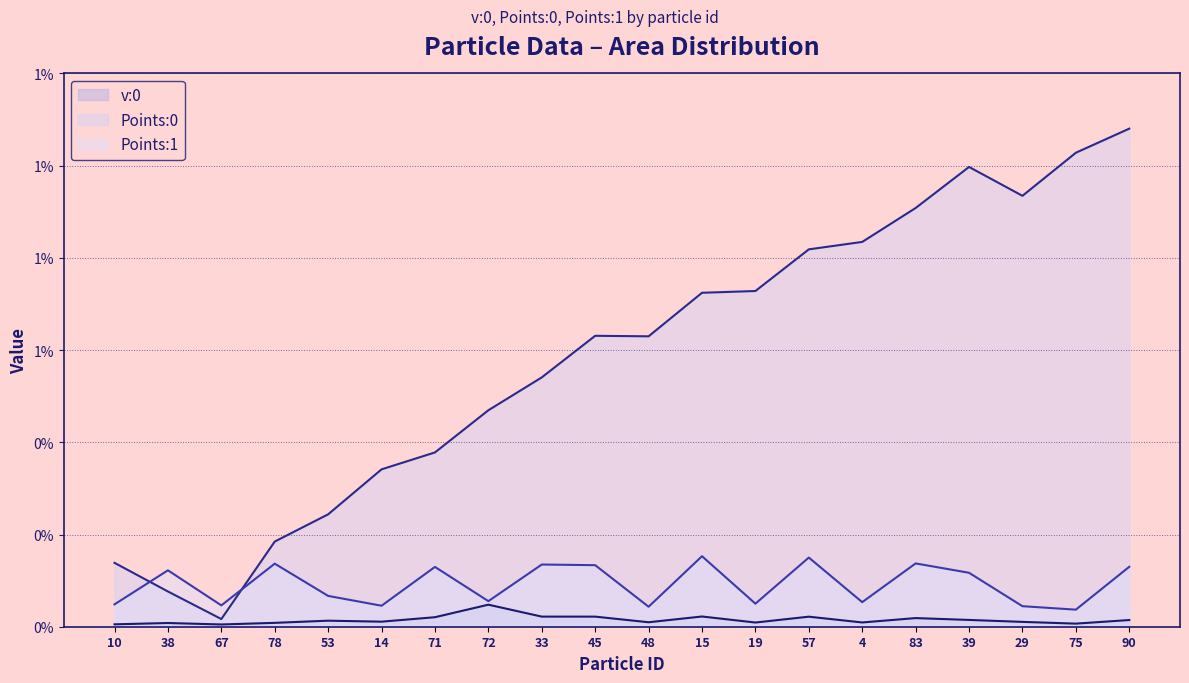

True or false: v:0 and Points:1 cross at least once.

False